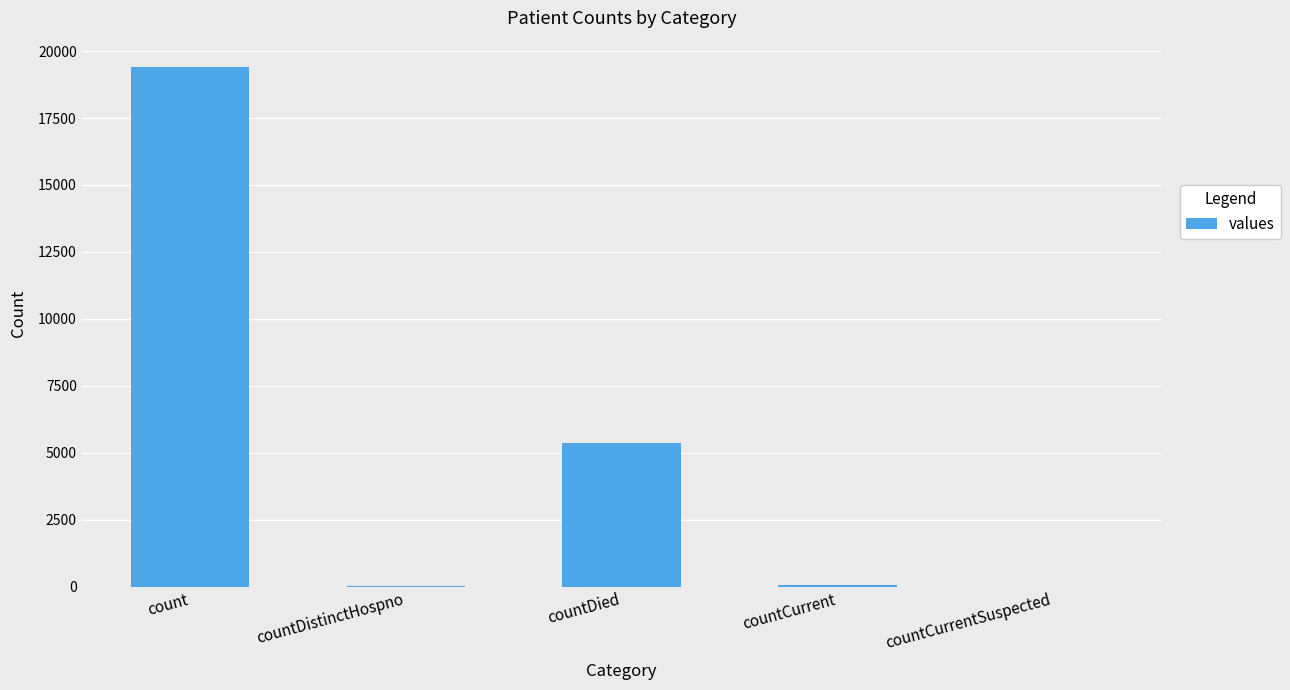

What is the change in value from count to countCurrentSuspected?

-19420